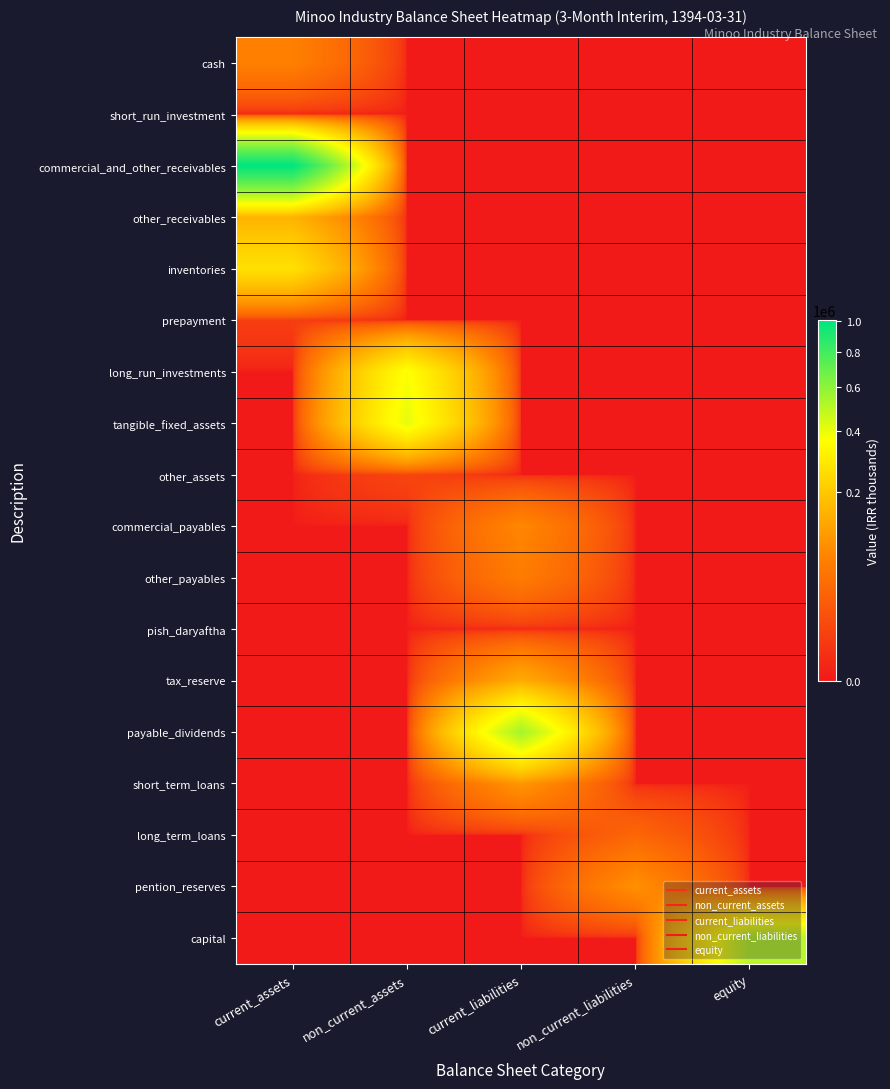

Reading right to left, transcribe all the data shown in this chart.

cash: equity=0	non_current_liabilities=0	current_liabilities=0	non_current_assets=0	current_assets=65102
short_run_investment: equity=0	non_current_liabilities=0	current_liabilities=0	non_current_assets=0	current_assets=0
commercial_and_other_receivables: equity=0	non_current_liabilities=0	current_liabilities=0	non_current_assets=0	current_assets=1003674
other_receivables: equity=0	non_current_liabilities=0	current_liabilities=0	non_current_assets=0	current_assets=150248
inventories: equity=0	non_current_liabilities=0	current_liabilities=0	non_current_assets=0	current_assets=266249
prepayment: equity=0	non_current_liabilities=0	current_liabilities=0	non_current_assets=0	current_assets=4939
long_run_investments: equity=0	non_current_liabilities=0	current_liabilities=0	non_current_assets=369311	current_assets=0
tangible_fixed_assets: equity=0	non_current_liabilities=0	current_liabilities=0	non_current_assets=409981	current_assets=0
other_assets: equity=0	non_current_liabilities=0	current_liabilities=0	non_current_assets=7950	current_assets=0
commercial_payables: equity=0	non_current_liabilities=0	current_liabilities=75273	non_current_assets=0	current_assets=0
other_payables: equity=0	non_current_liabilities=0	current_liabilities=59364	non_current_assets=0	current_assets=0
pish_daryaftha: equity=0	non_current_liabilities=0	current_liabilities=588	non_current_assets=0	current_assets=0
tax_reserve: equity=0	non_current_liabilities=0	current_liabilities=137502	non_current_assets=0	current_assets=0
payable_dividends: equity=0	non_current_liabilities=0	current_liabilities=551127	non_current_assets=0	current_assets=0
short_term_loans: equity=0	non_current_liabilities=0	current_liabilities=96435	non_current_assets=0	current_assets=0
long_term_loans: equity=0	non_current_liabilities=32195	current_liabilities=0	non_current_assets=0	current_assets=0
pention_reserves: equity=0	non_current_liabilities=87511	current_liabilities=0	non_current_assets=0	current_assets=0
capital: equity=500000	non_current_liabilities=0	current_liabilities=0	non_current_assets=0	current_assets=0